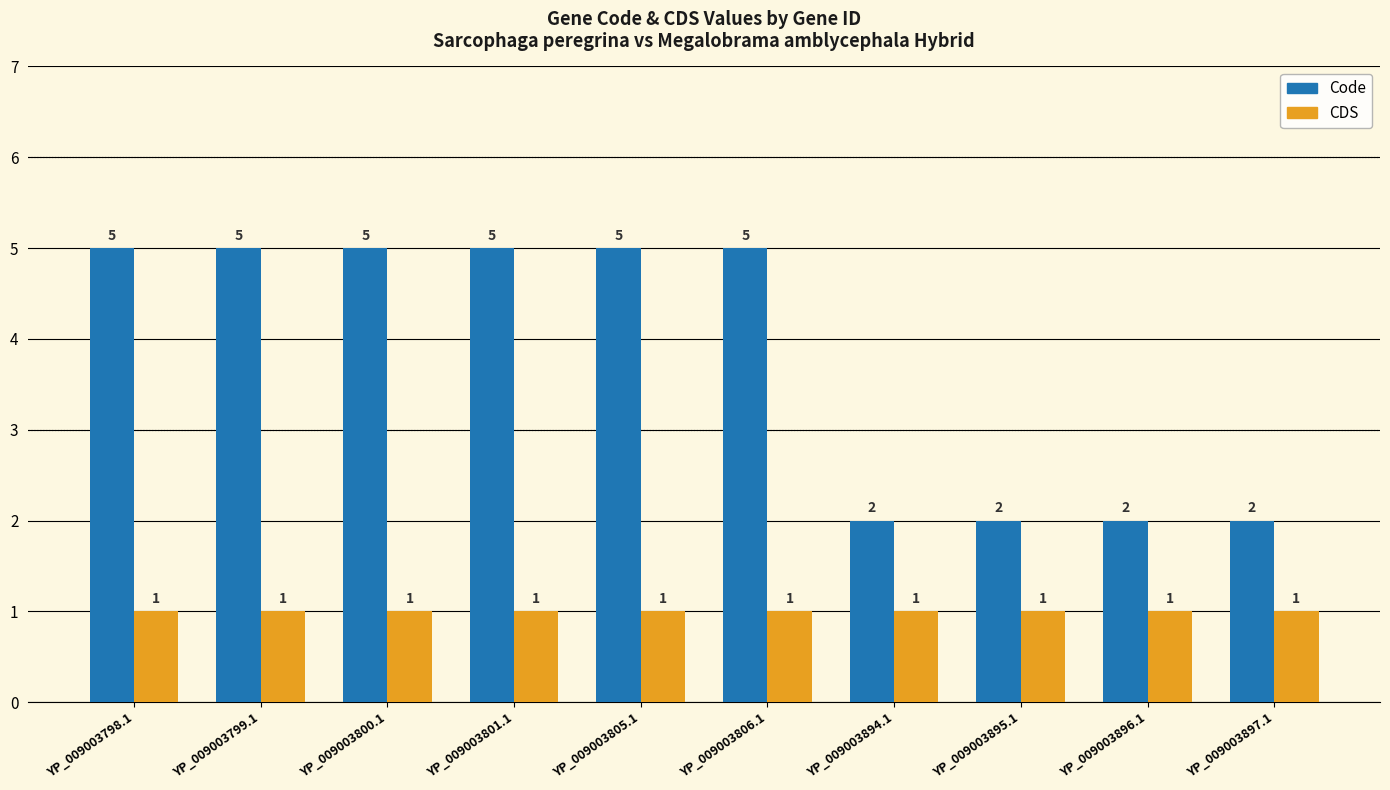

What is the label of the 9th bar from the left?

YP_009003896.1